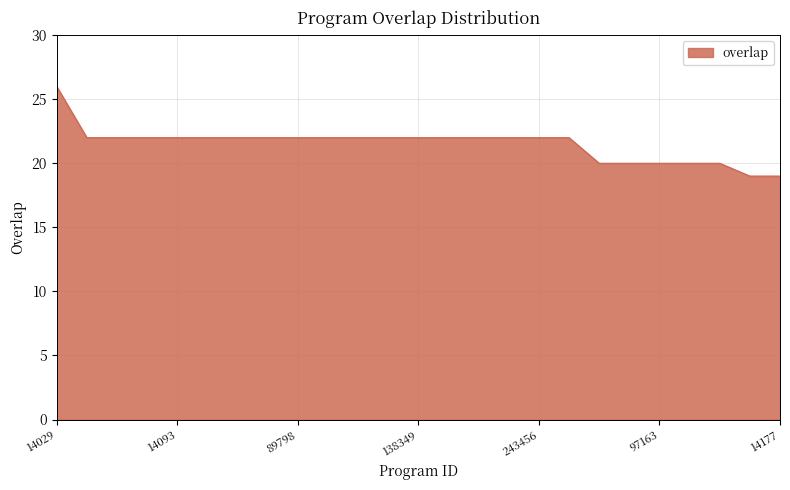

Reading left to right, what are all the values shown in this chart?

26	22	22	22	22	22	22	22	22	22	22	22	22	22	22	22	22	22	20	20	20	20	20	19	19